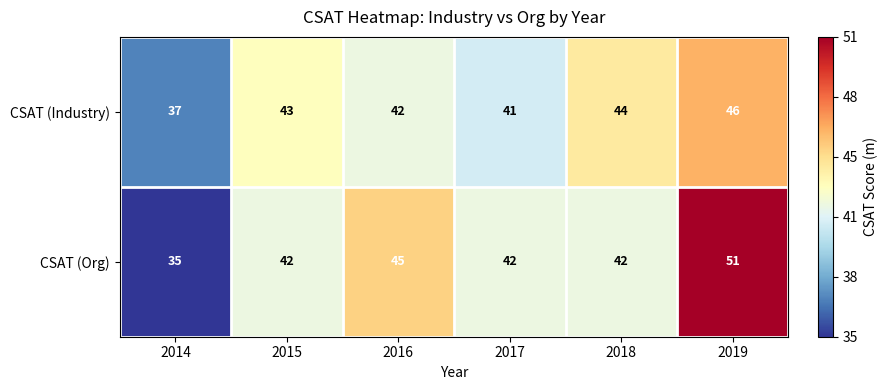

Read the CSAT (Org) value at 2014.

35